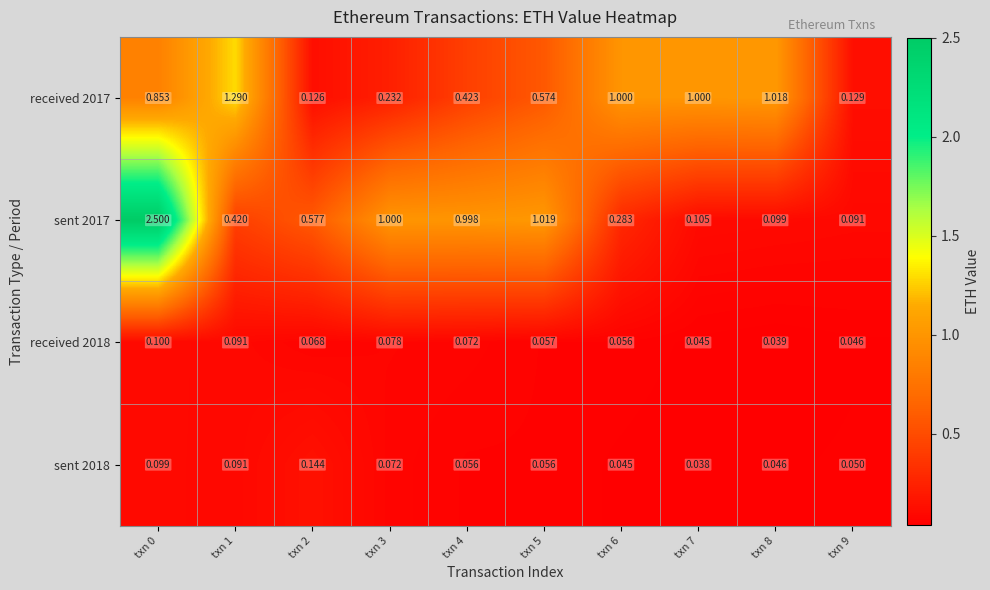

How many series are shown in this chart?

4